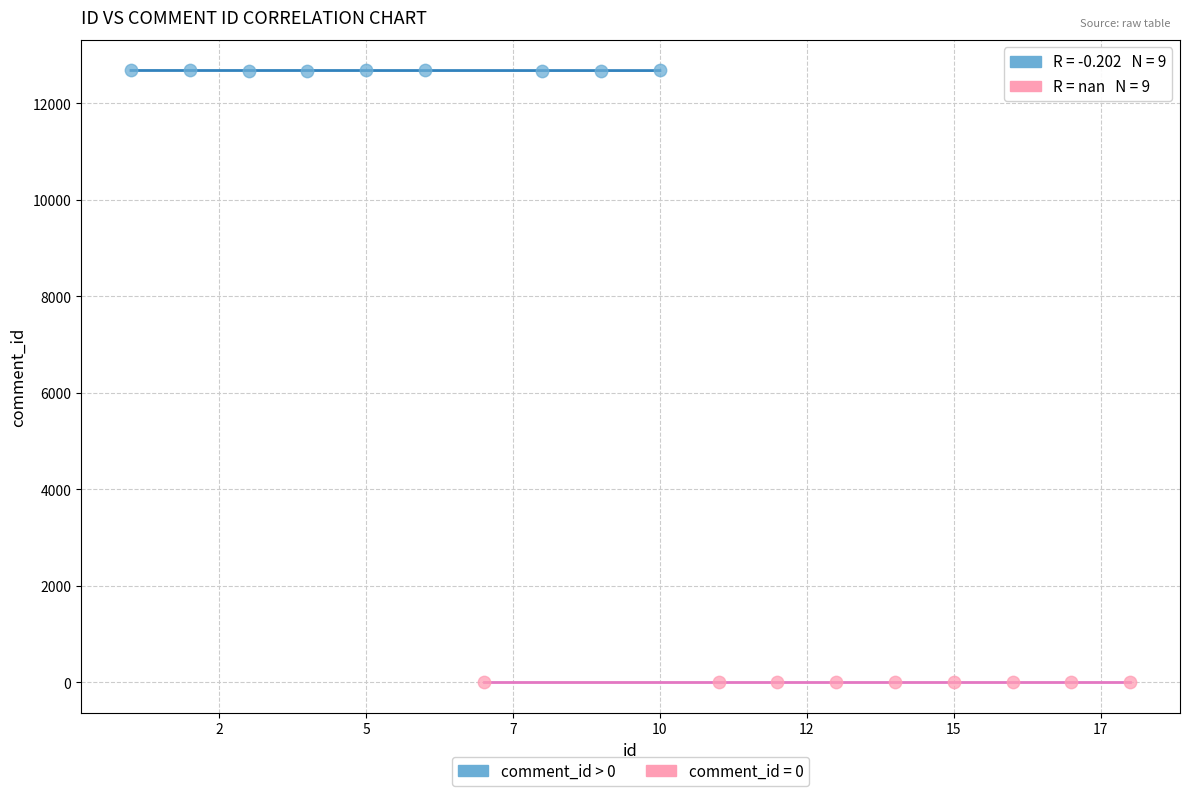

Which series contains the lowest Y value?

comment_id = 0